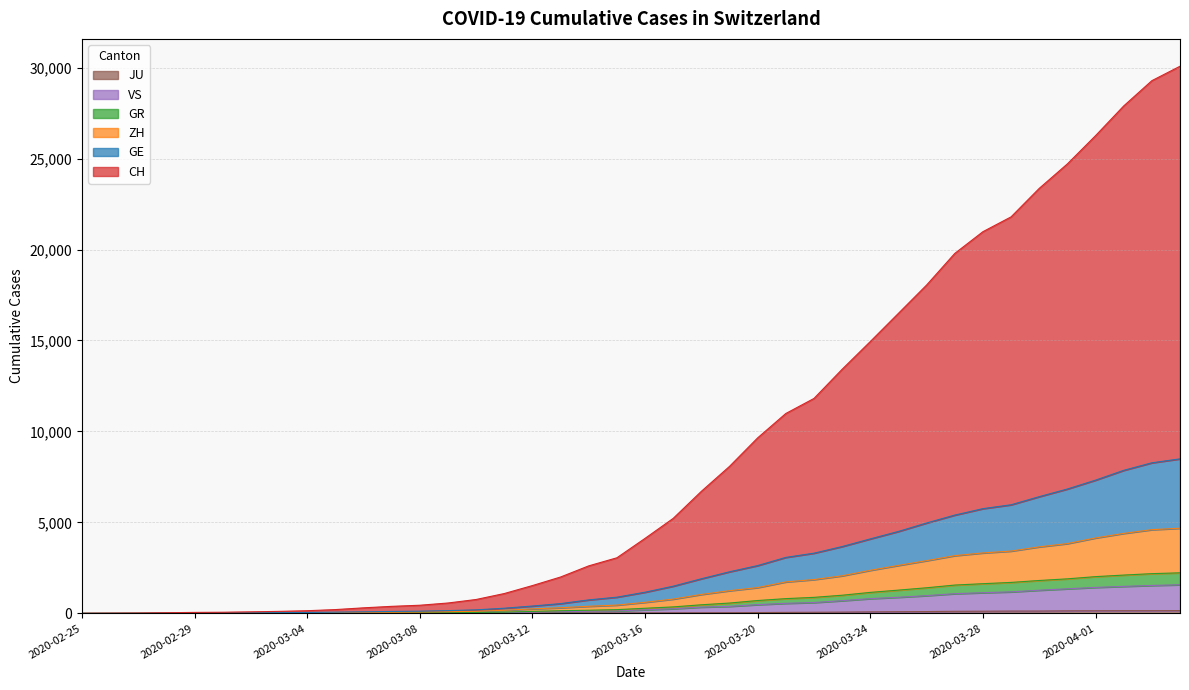

Is the value of GR at 2020-03-10 greater than the value of GE at 2020-04-03?

No